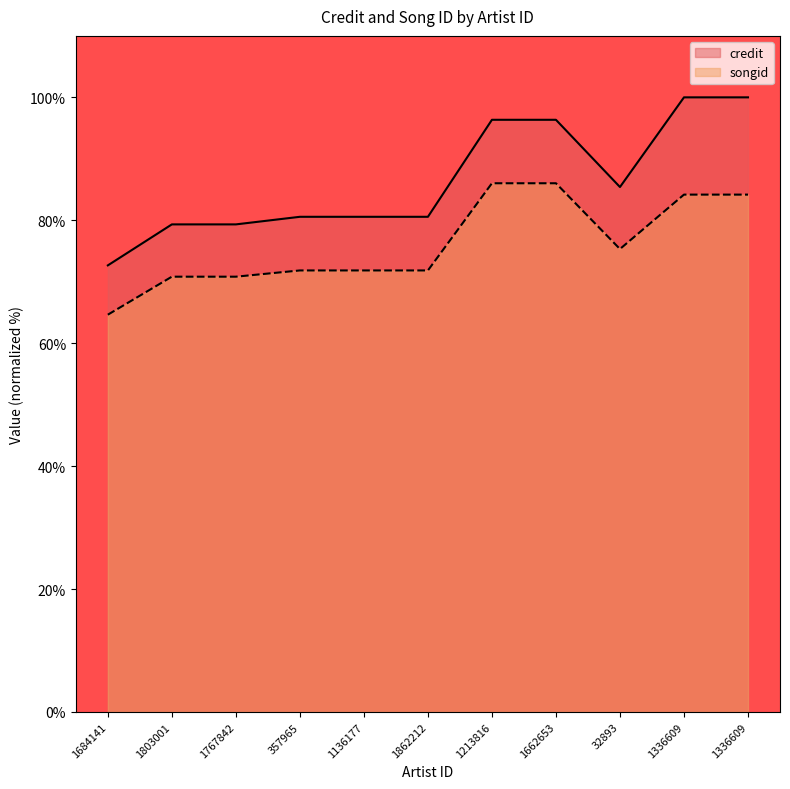

What is the average value of the songid series?

76.1